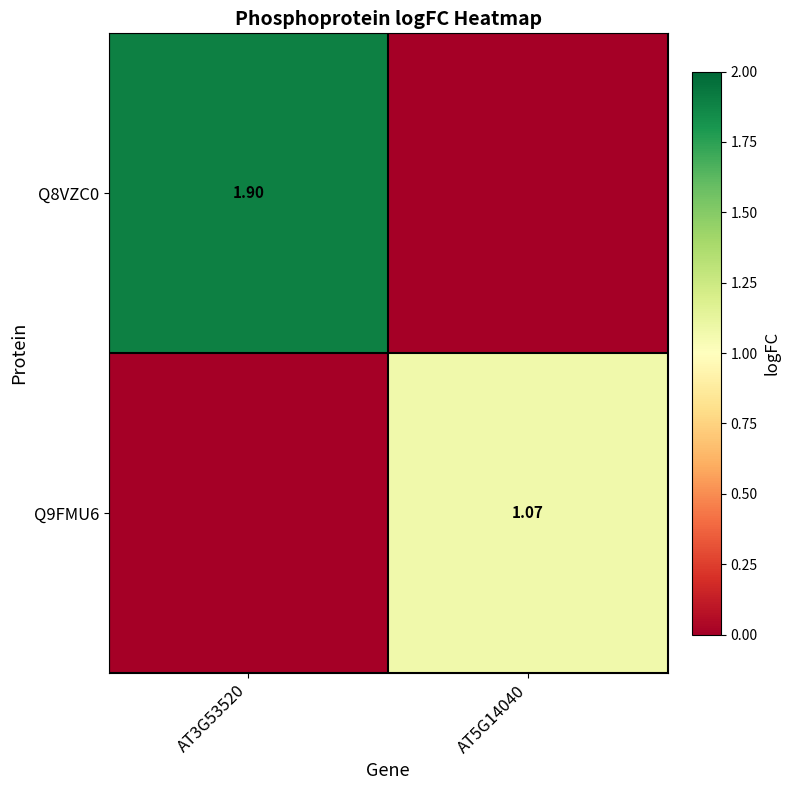

What is the difference between the highest and lowest values at AT3G53520?

1.9